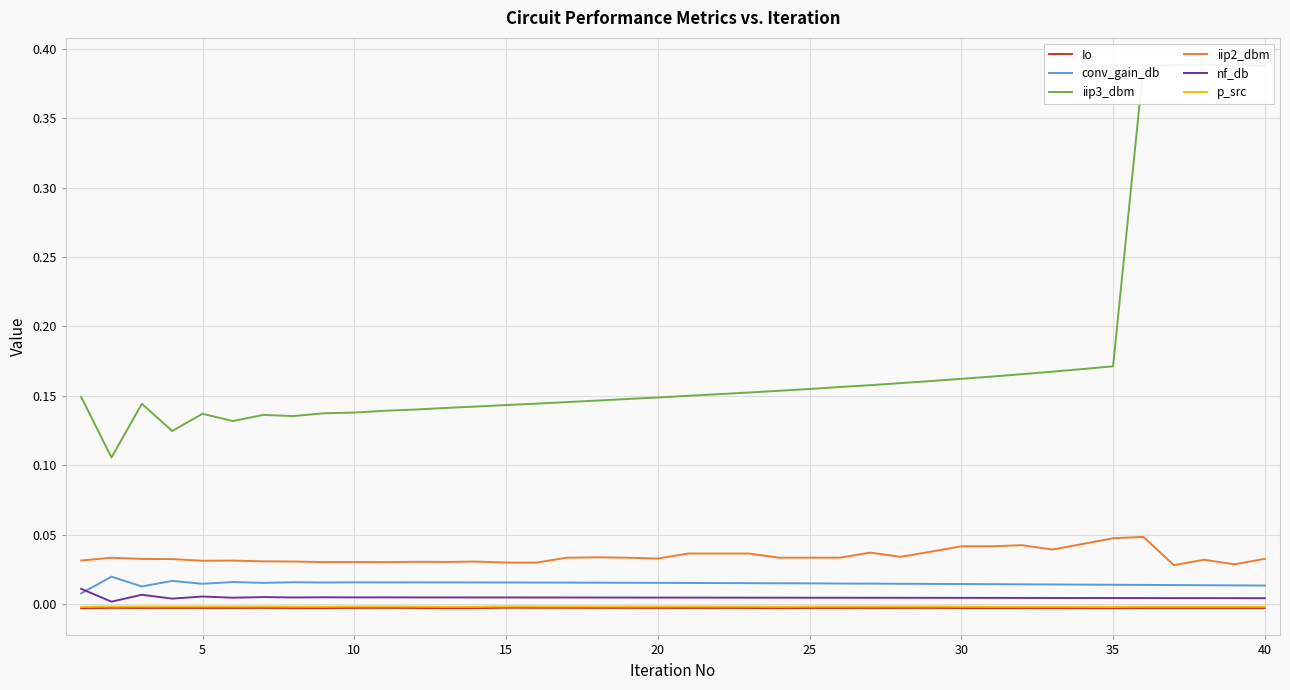

True or false: iip2_dbm and p_src cross at least once.

False